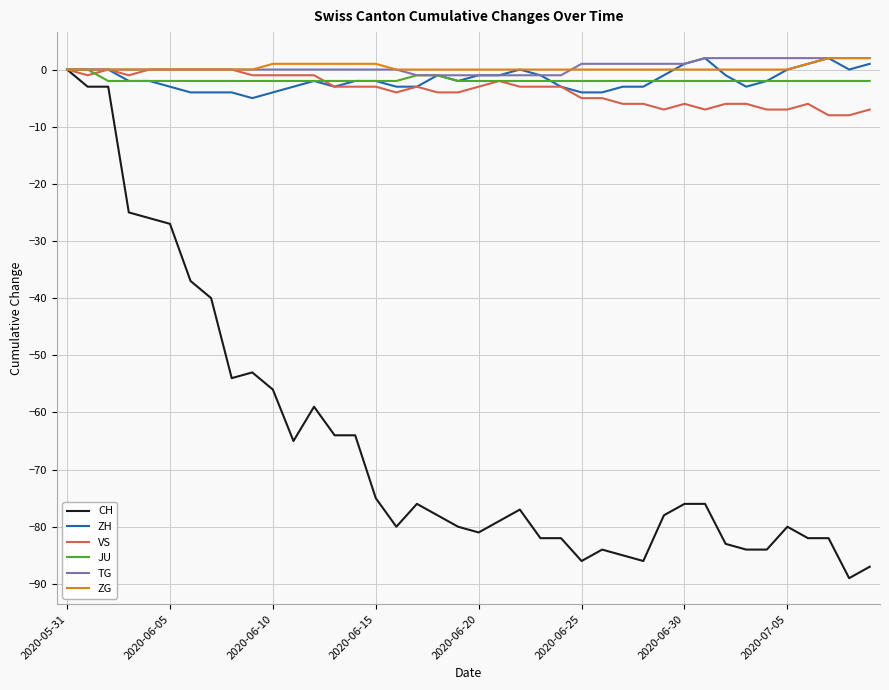

Which series has the widest spread of values?

CH